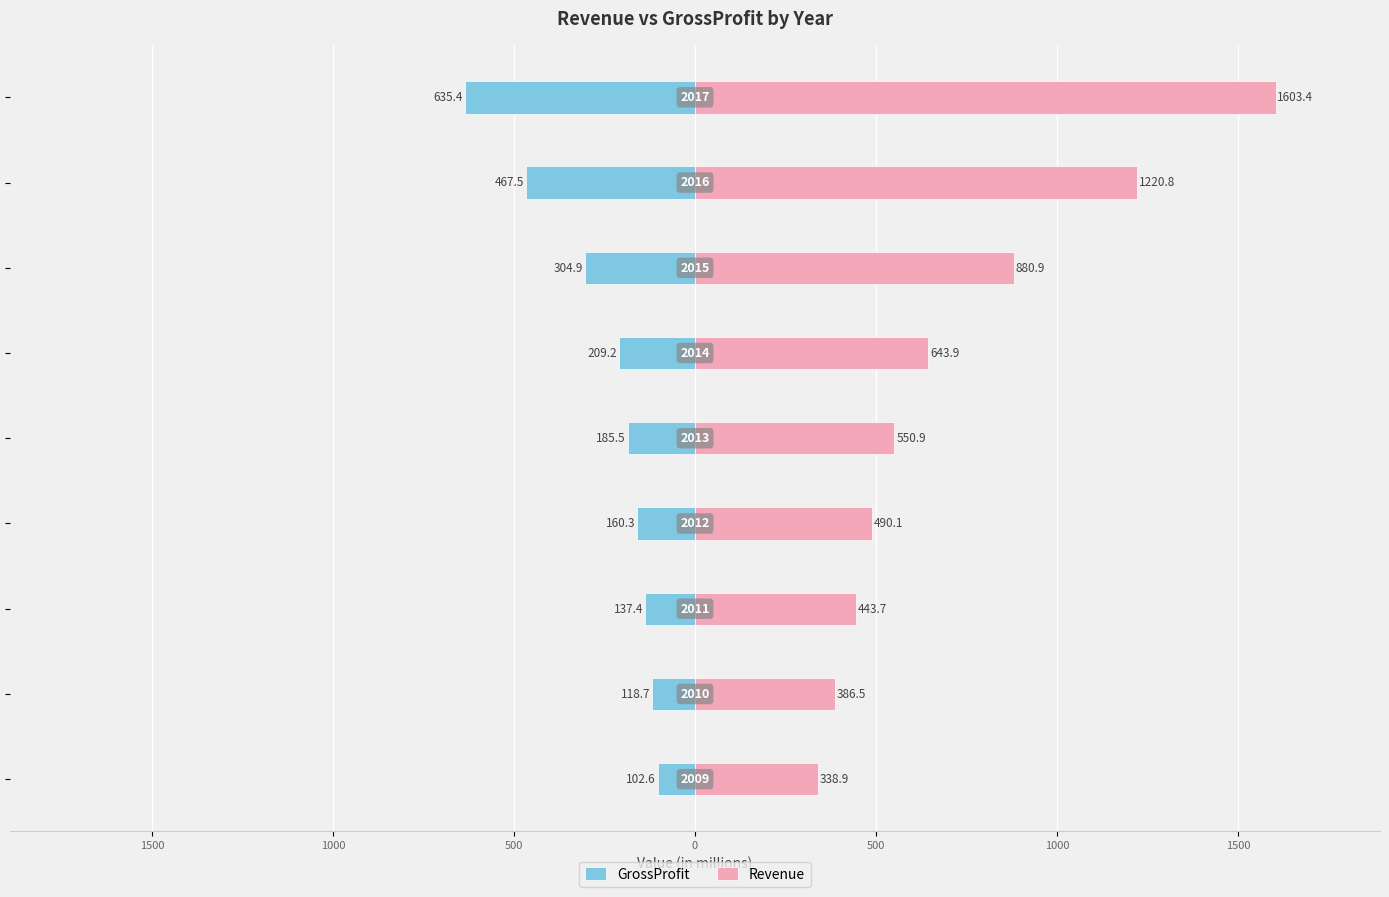

How many bars are there in total?

18